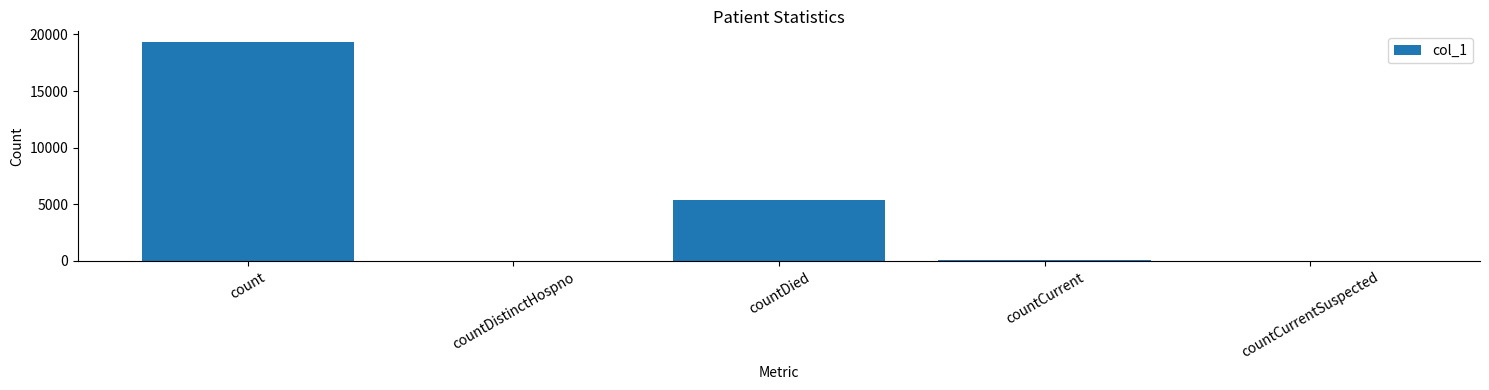

What is the sum of the values at countCurrent and countDistinctHospno?

78